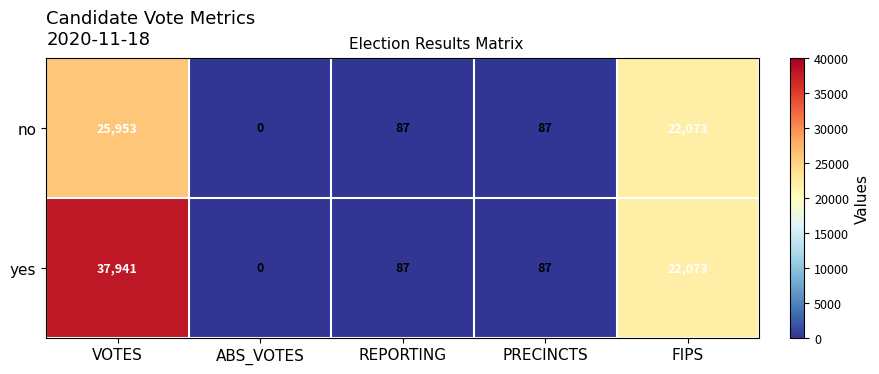

Is the value of no at VOTES greater than the value of yes at VOTES?

No